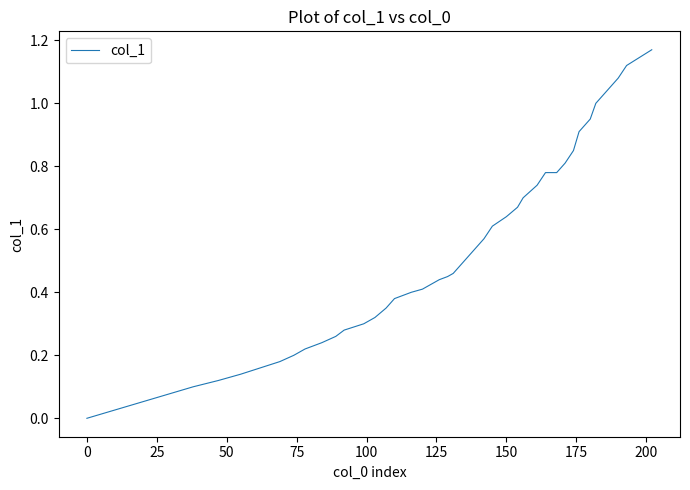

Is this an area chart (filled region under the line)?

No